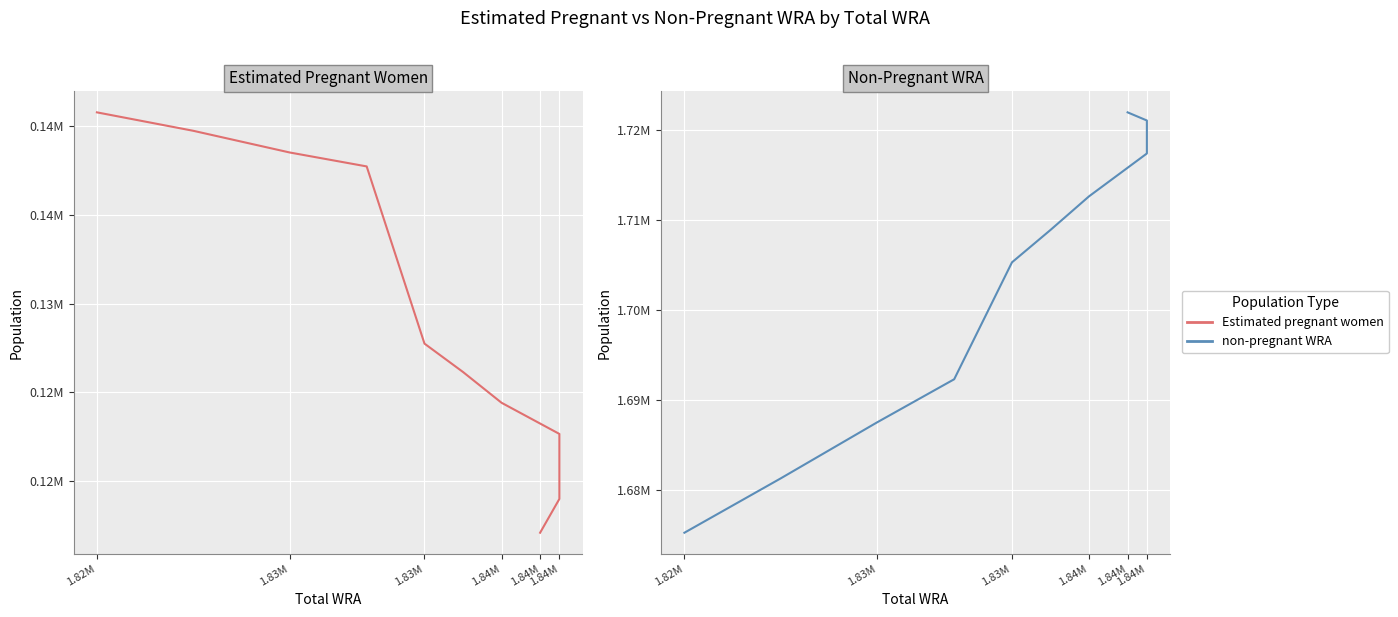

What are all the series names shown in the legend?

Estimated pregnant women, non-pregnant WRA